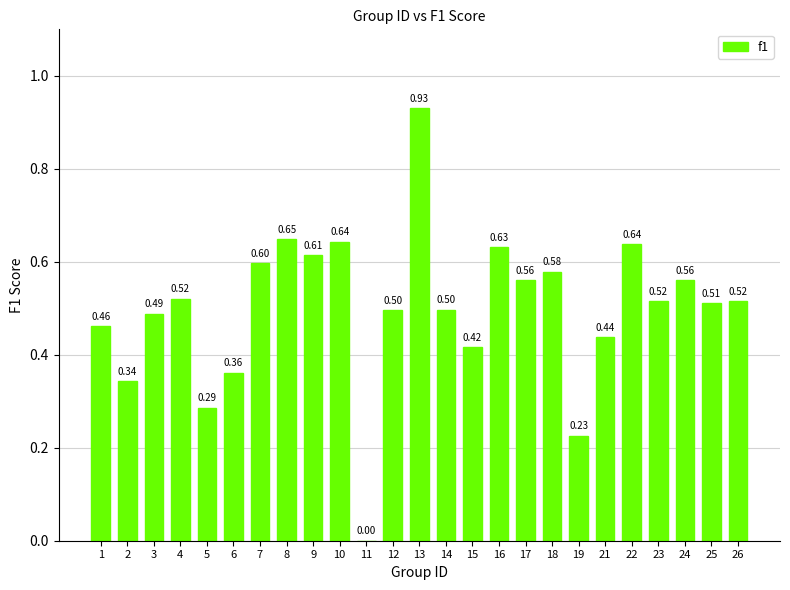

Which category has the highest value across all series?

13